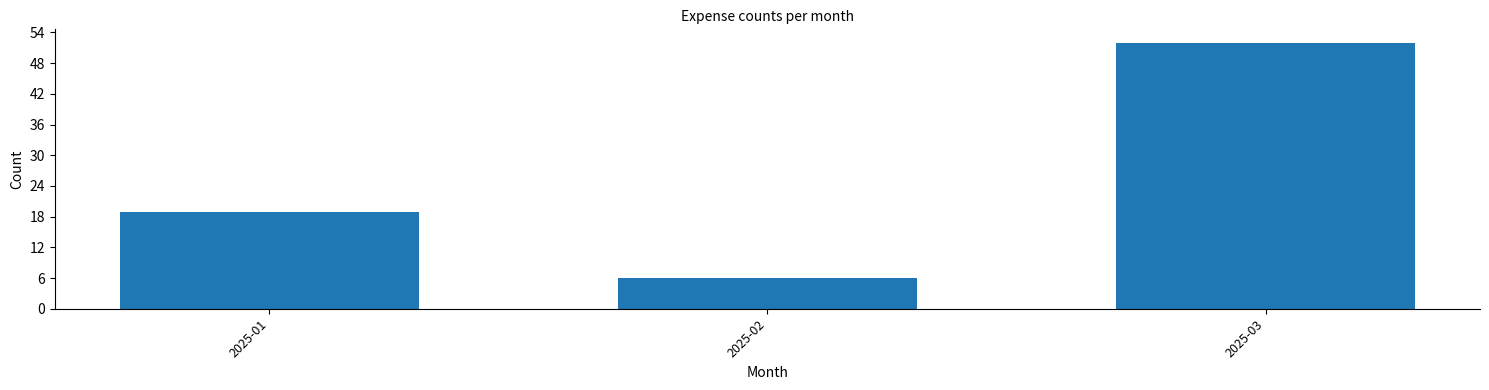

Reading left to right, what are all the values shown in this chart?

2025-01=19	2025-02=6	2025-03=52